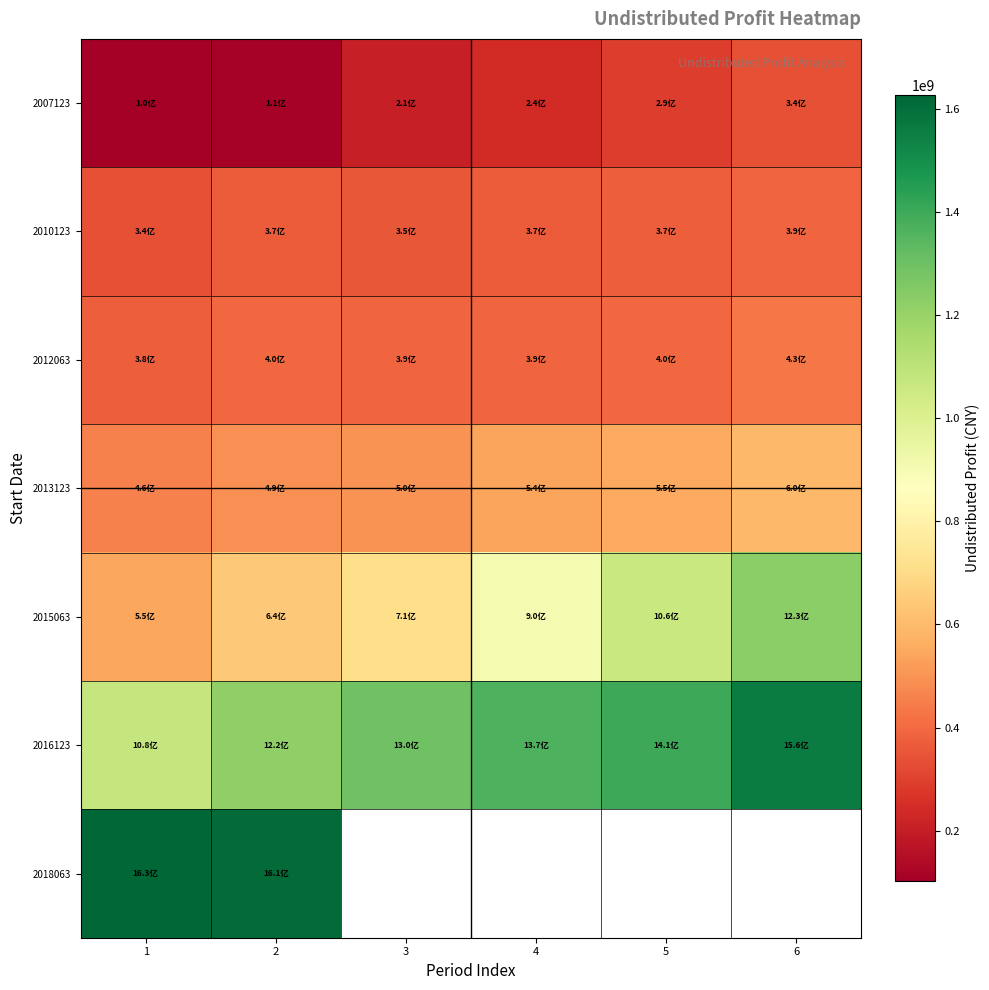

Where does the 2013123 series first go above 539158378?

4